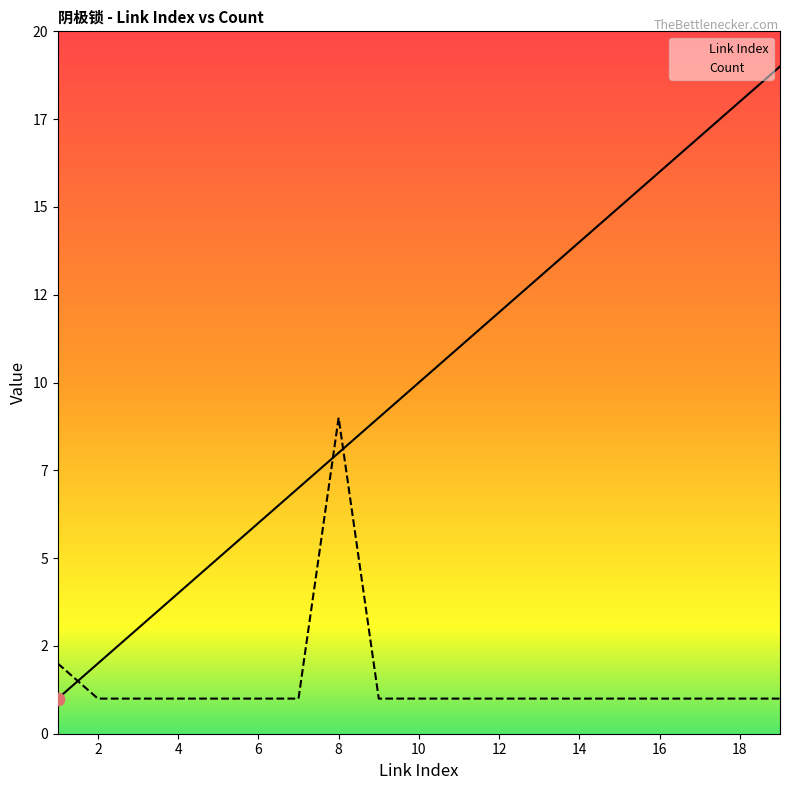

At how many categories does at least one series exceed 10?

9